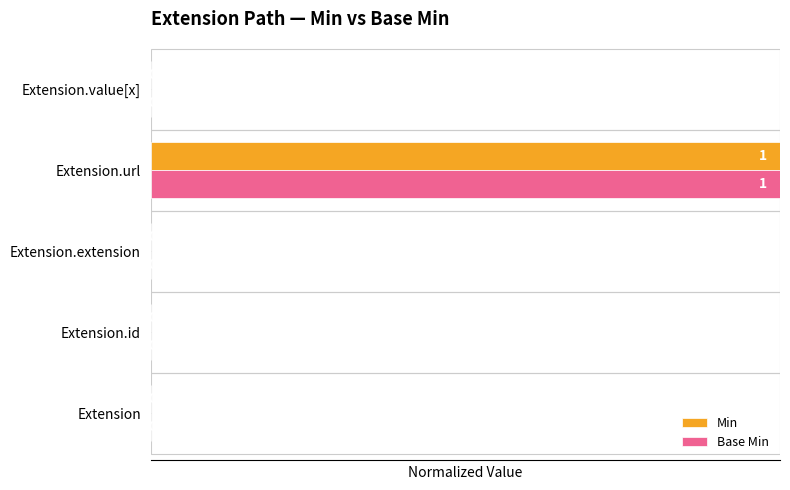

The Base Min series shows 1 at Extension.extension. True or false?

False